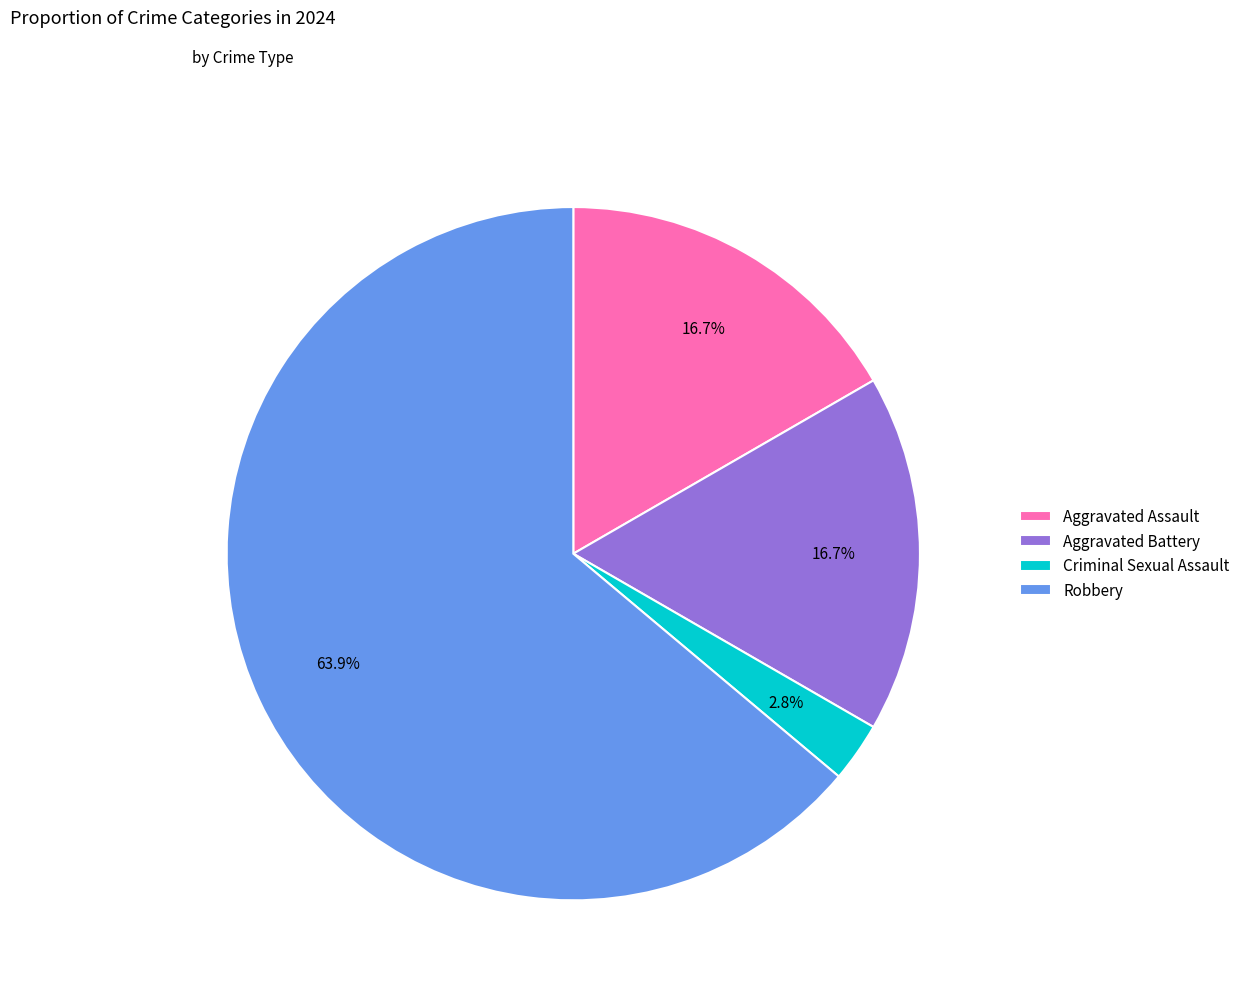

True or false: Criminal Sexual Assault accounts for 11% of the total.

False